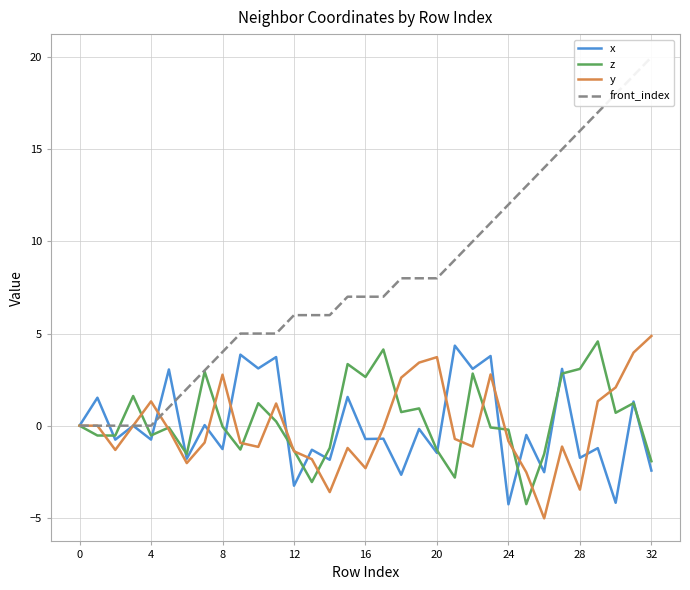

How many values in x are below zero?

20